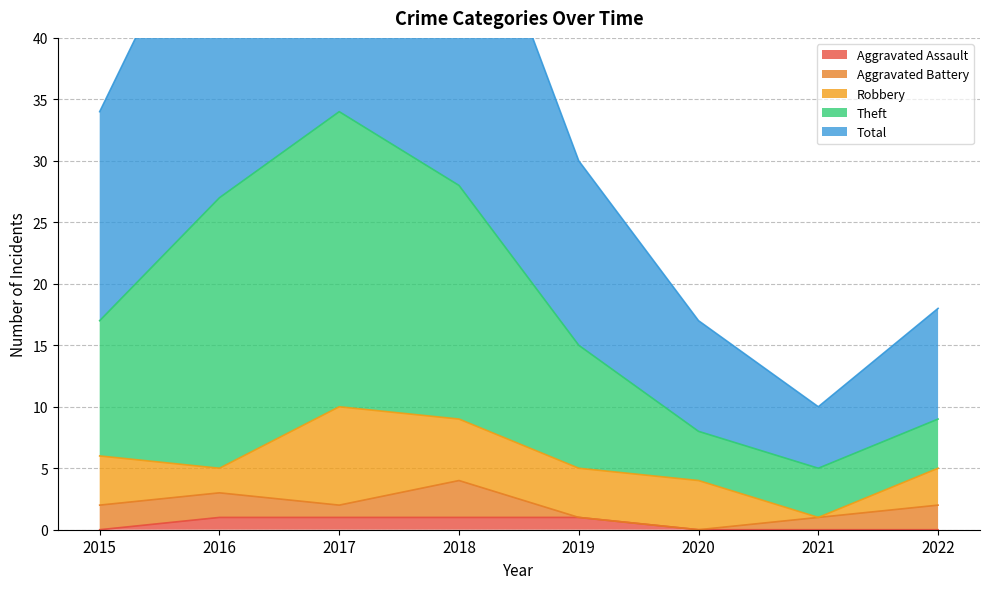

Does the chart have visible grid lines?

Yes